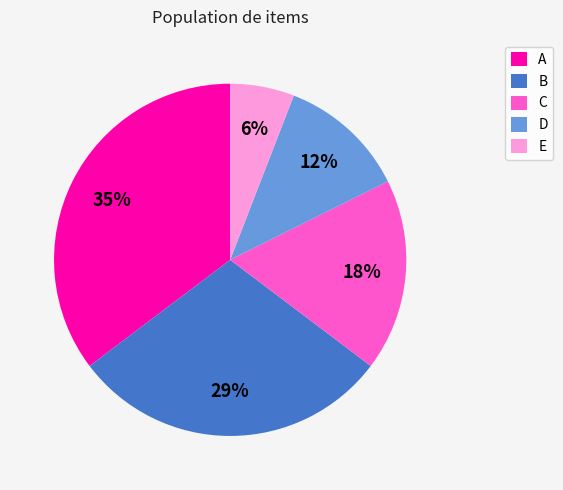

Is there a majority slice in this chart?

No